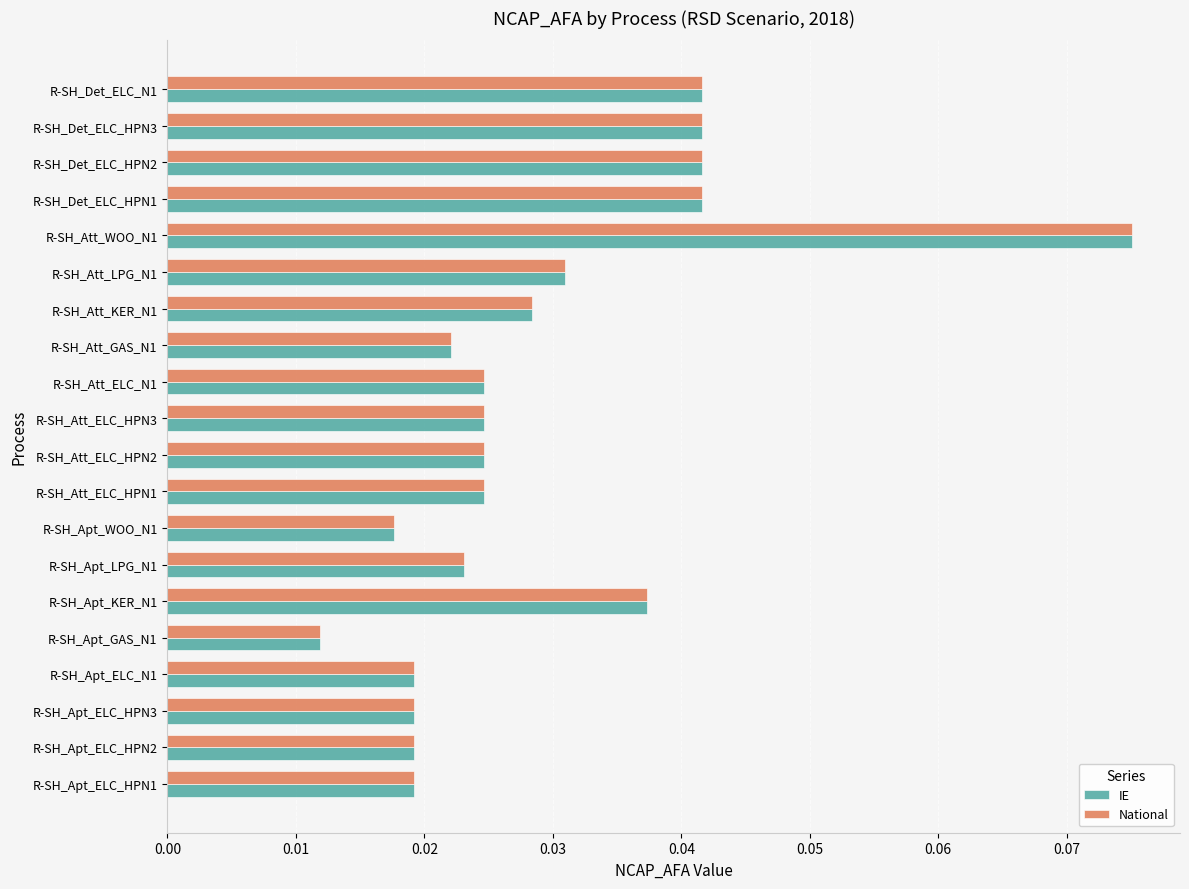

At which label is IE closest to 0?

R-SH_Apt_GAS_N1